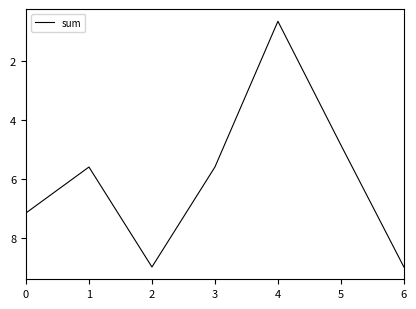

How many values are between 4 and 8?

4